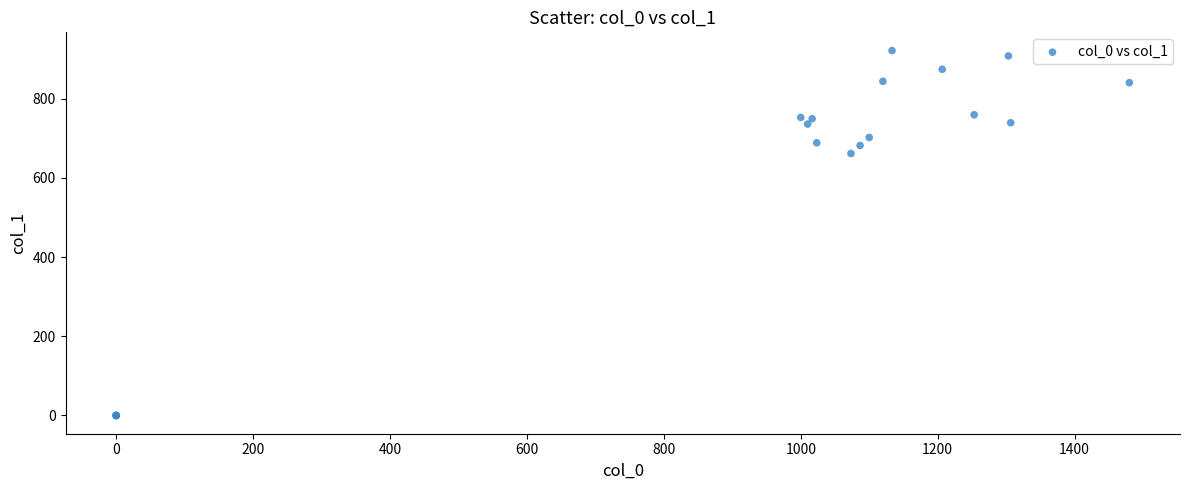

What Y value in the scatter plot is closest to 460?

661.5